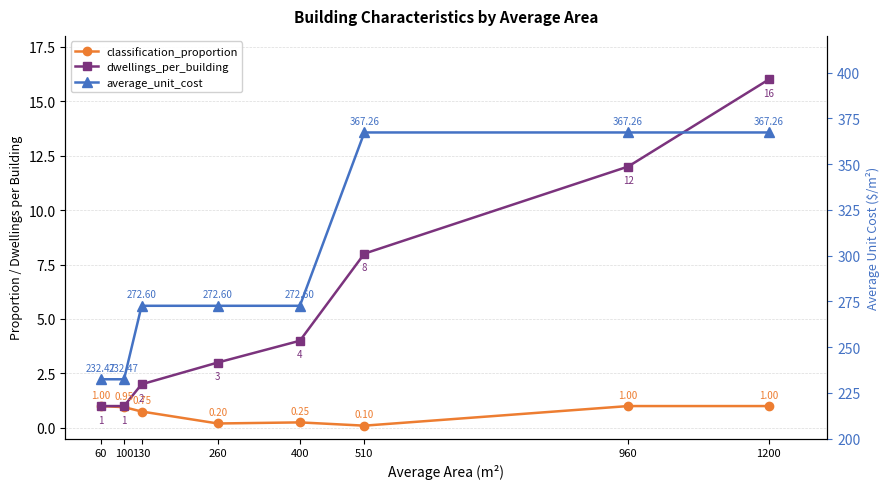

At how many categories does at least one series exceed 323?

3